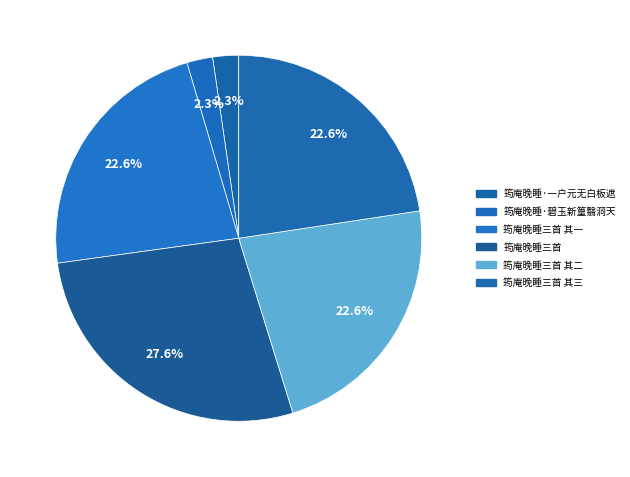

How many slices are in this pie chart?

6